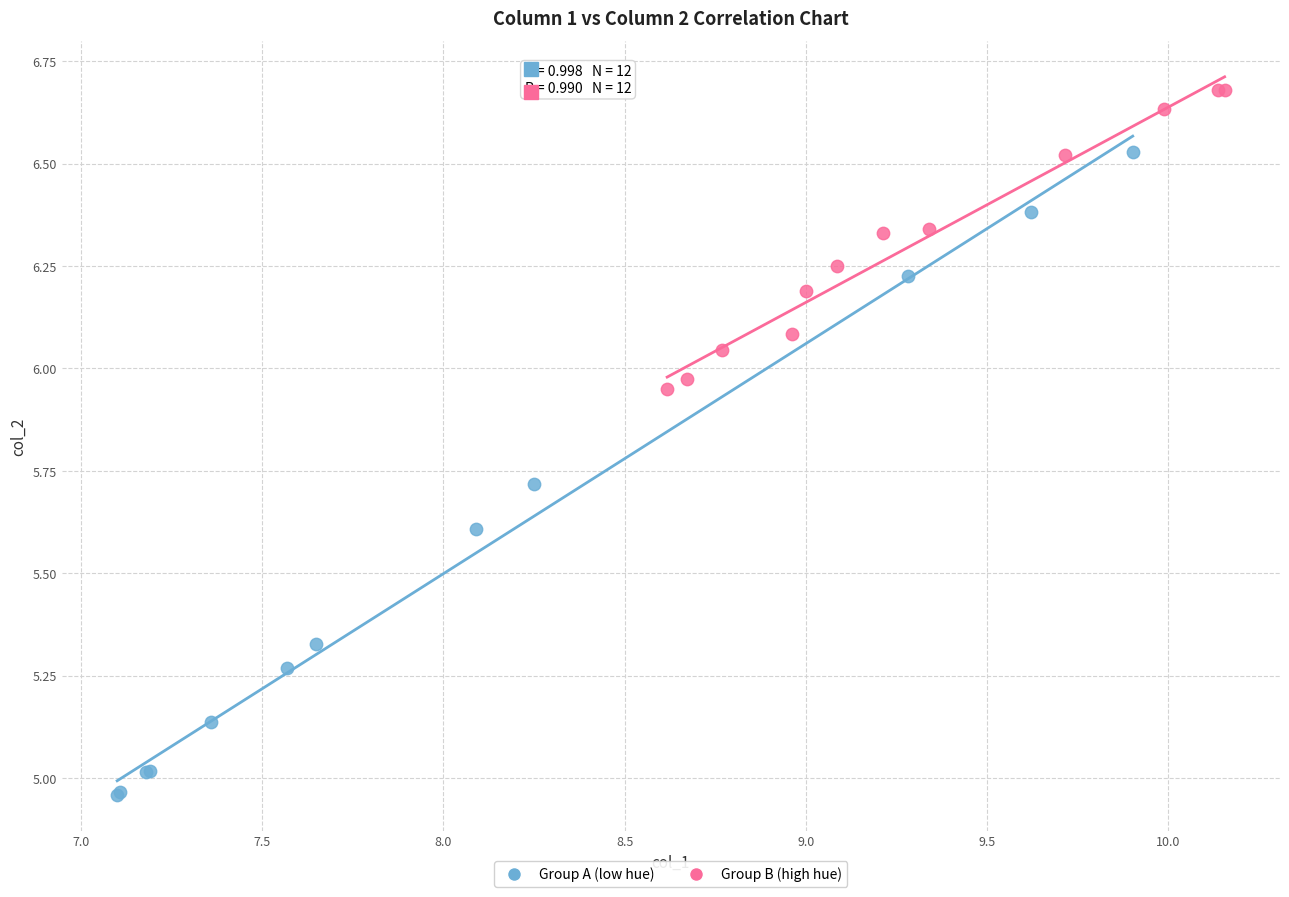

Which series reaches the minimum Y coordinate?

Group A (low hue)